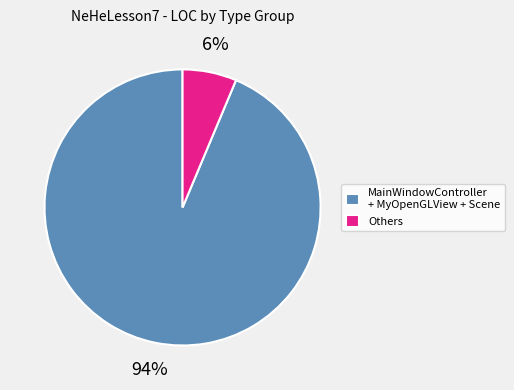

To the nearest percent, what portion does MainWindowController + MyOpenGLView + Scene represent?

94%